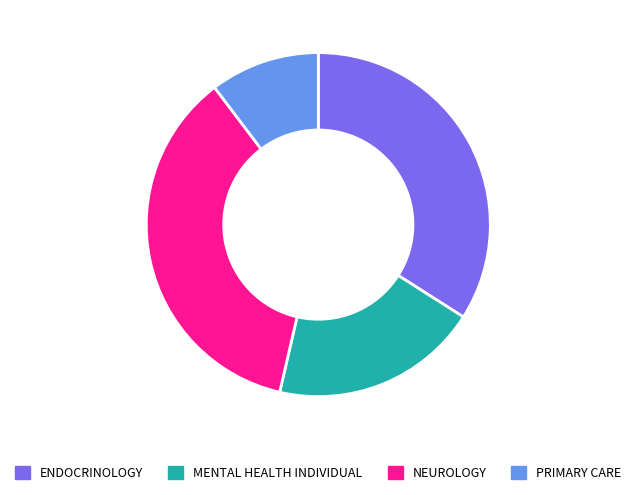

The MENTAL HEALTH INDIVIDUAL slice represents 20% of the pie. True or false?

True